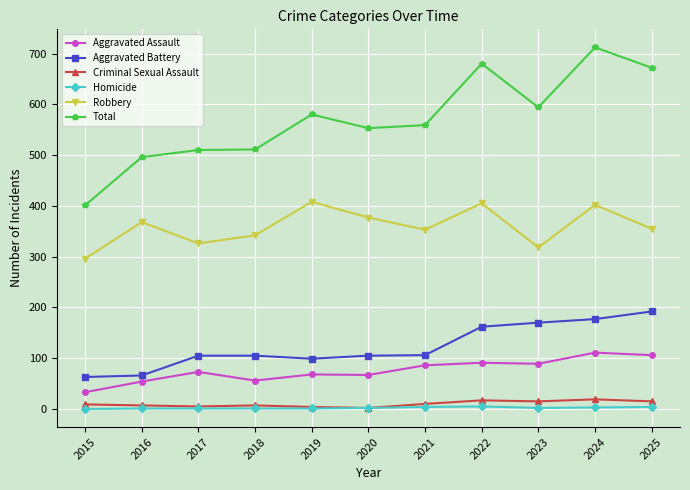

At which category does the chart reach its peak across all series?

2024